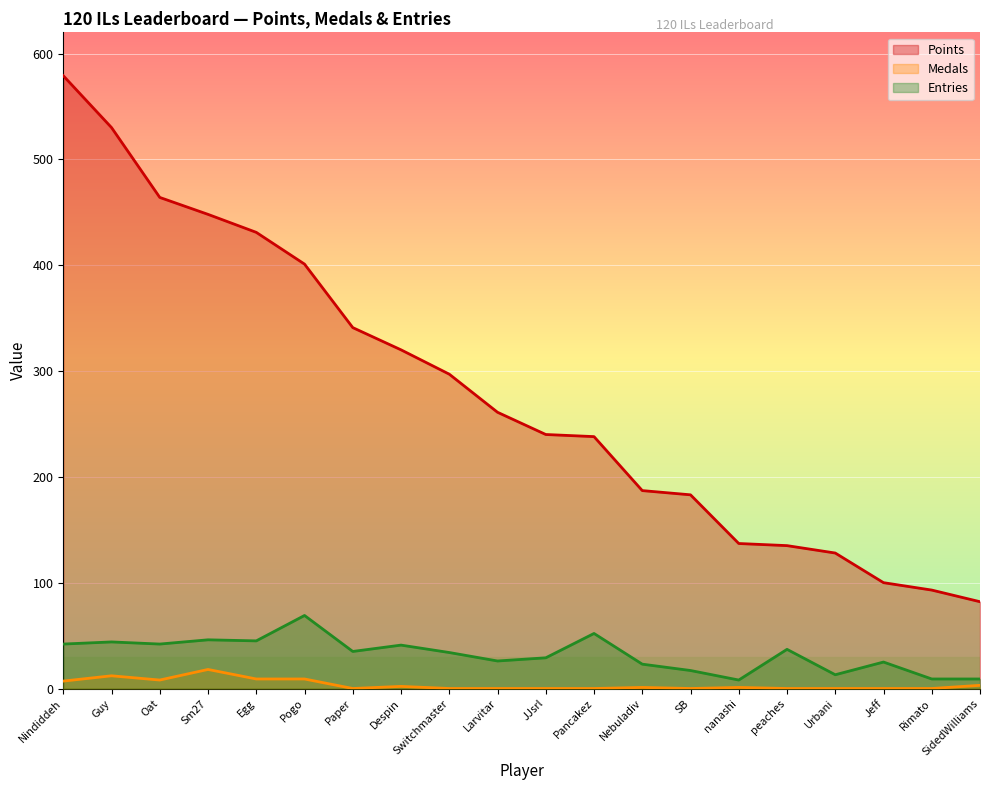

Reading right to left, extract all data points from this chart.

Points: 82	93	100	128	135	137	183	187	238	240	261	297	320	341	401	431	448	464	530	579
Medals: 3	0	0	0	0	1	0	1	0	0	0	0	2	0	9	9	18	8	12	7
Entries: 9	9	25	13	37	8	17	23	52	29	26	34	41	35	69	45	46	42	44	42